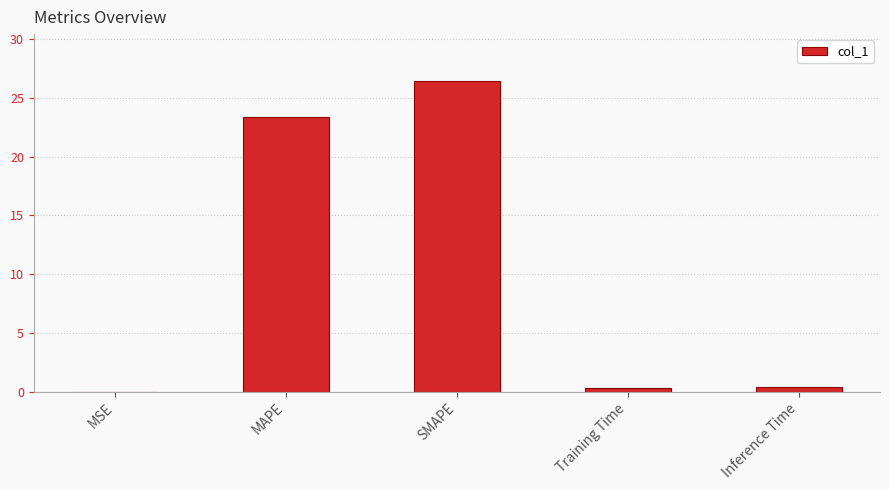

Between Training Time and SMAPE, which is larger?

SMAPE